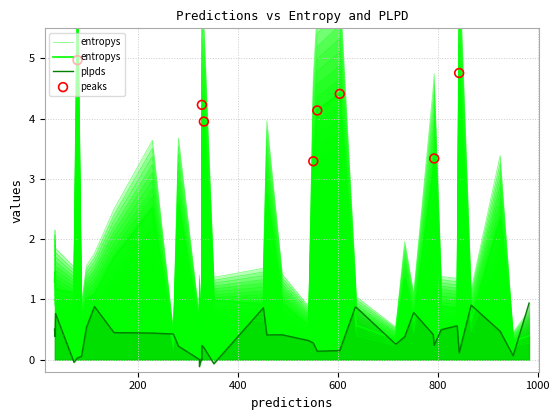

At how many categories does at least one series exceed 1?

23